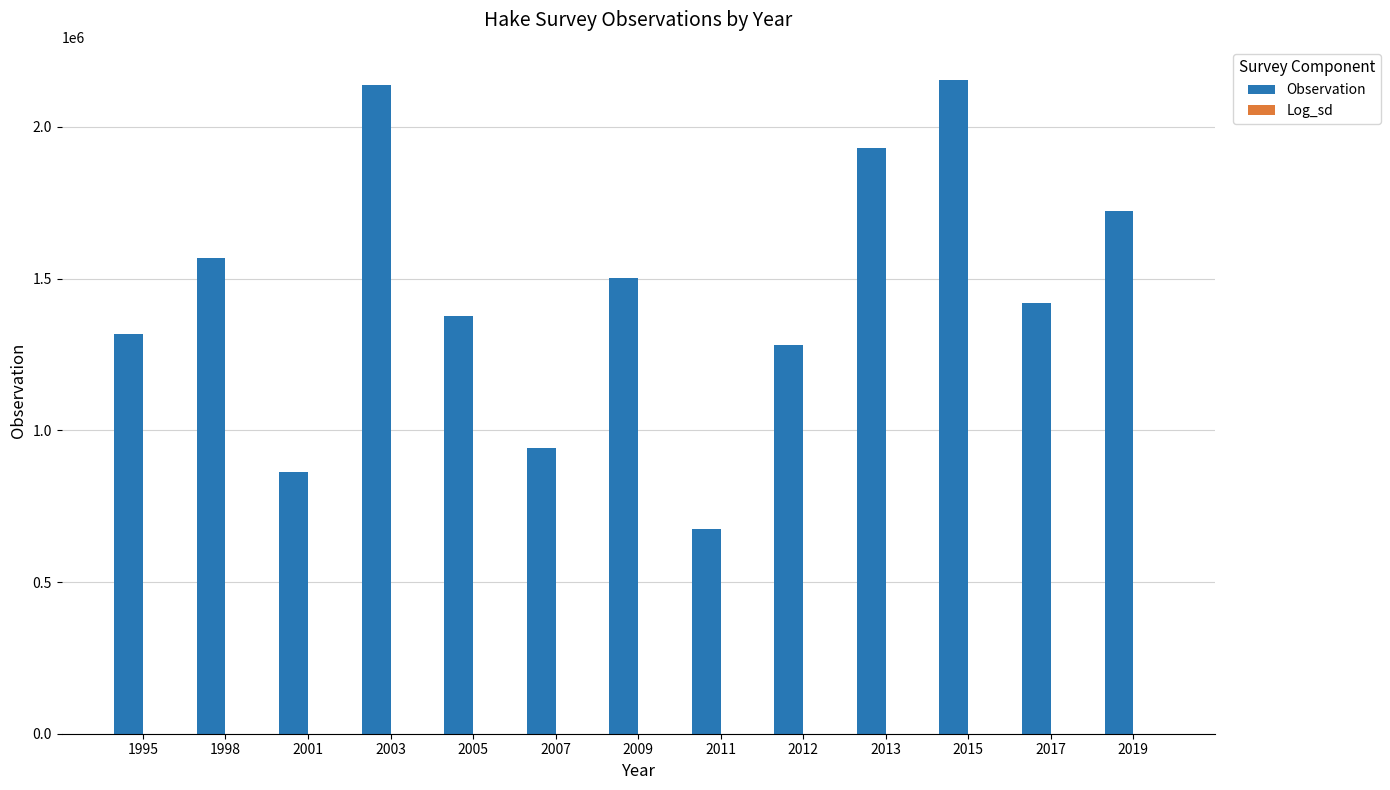

What is the sum of all Observation values?

18887096.0